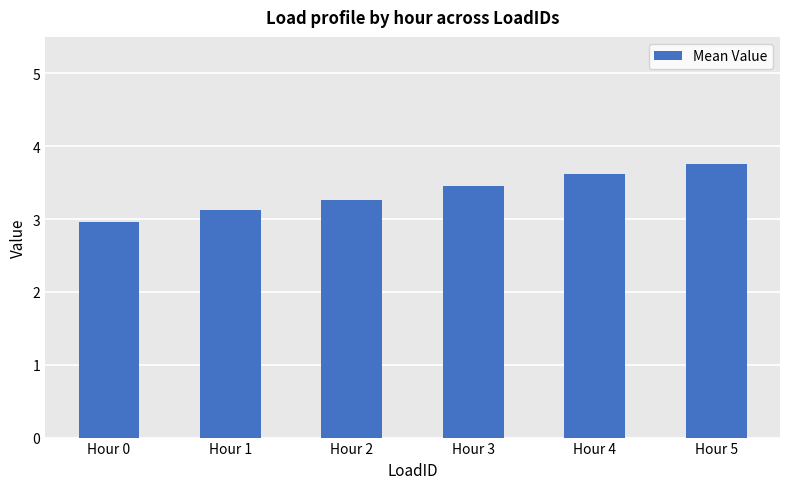

List the labels in order of value, largest first.

Hour 5, Hour 4, Hour 3, Hour 2, Hour 1, Hour 0